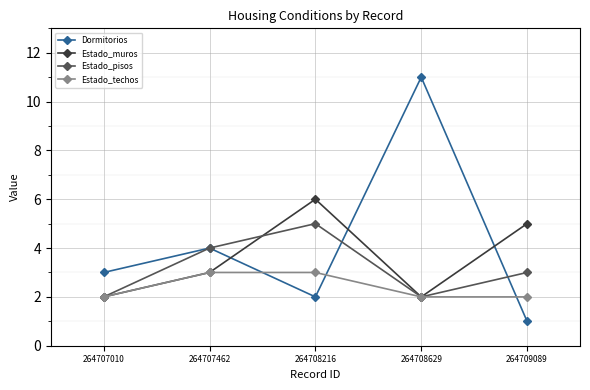

List the series in order of their peak value, highest first.

Dormitorios, Estado_muros, Estado_pisos, Estado_techos